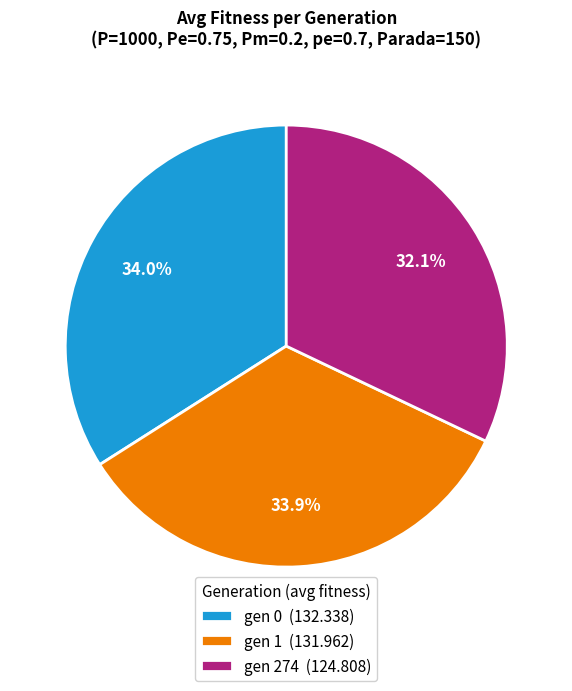

Does any single category account for the majority?

No